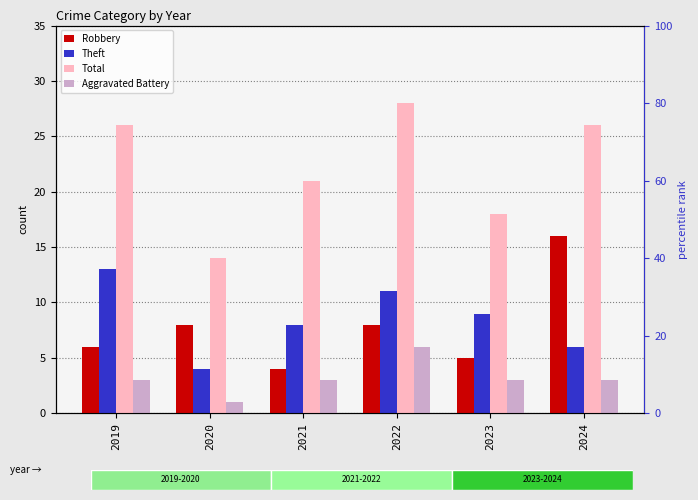

How many data points in Theft are less than 9?

3